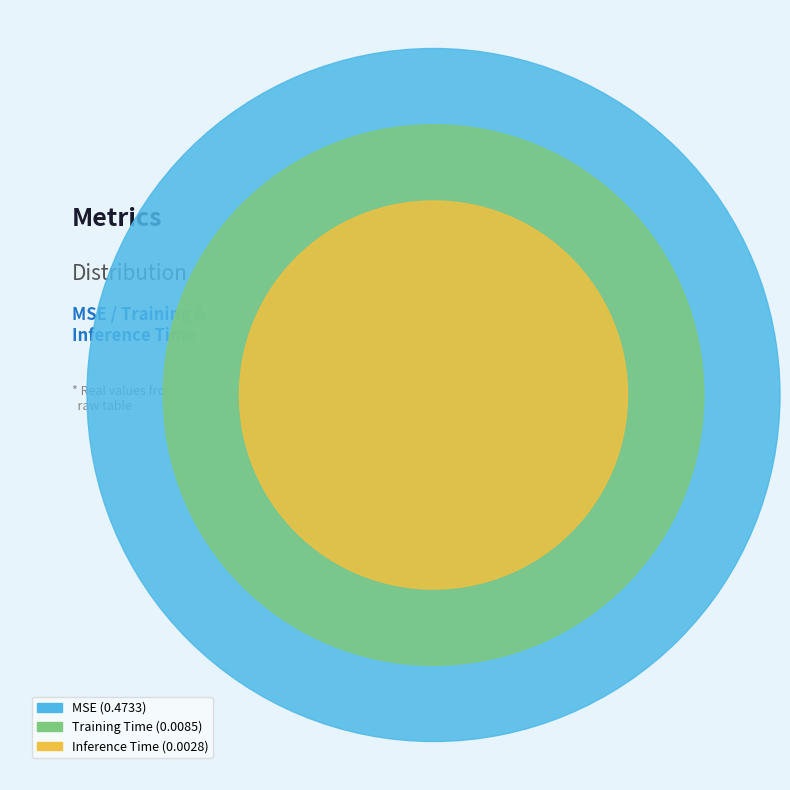

What is the largest slice in the pie chart?

MSE